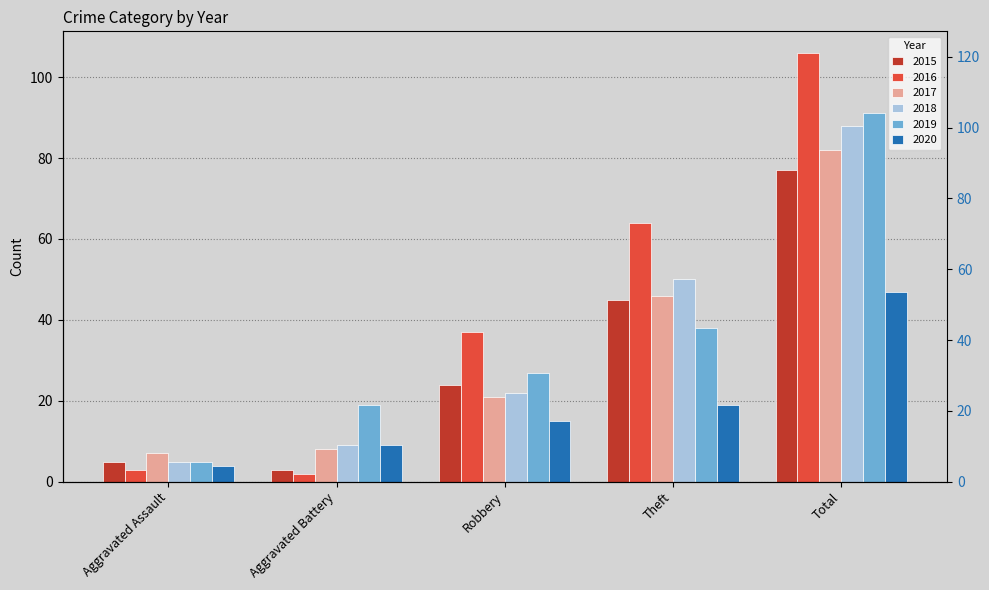

Does the chart contain stacked bars?

No